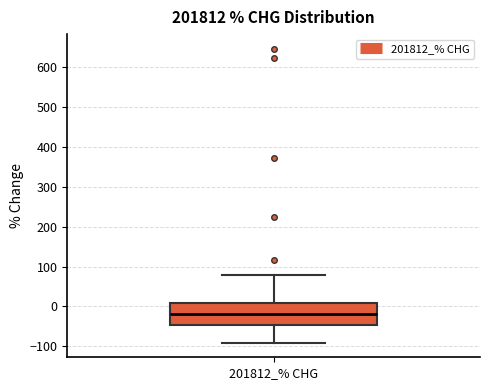

Read this box plot against the y-axis: the position of the median line, the range covered by the box, and the ends of both whiskers. The values are not printed on the chart, so give them approximately, as read against the axis.

median -20, box -50 to 10, whiskers -90 to 80